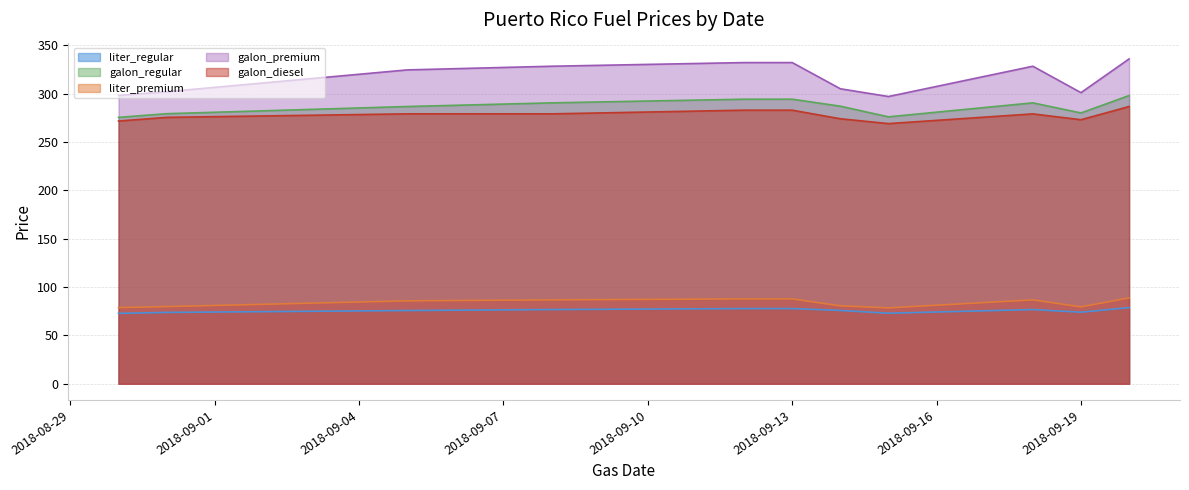

Which category has the highest value in the liter_premium series?

2018-09-20